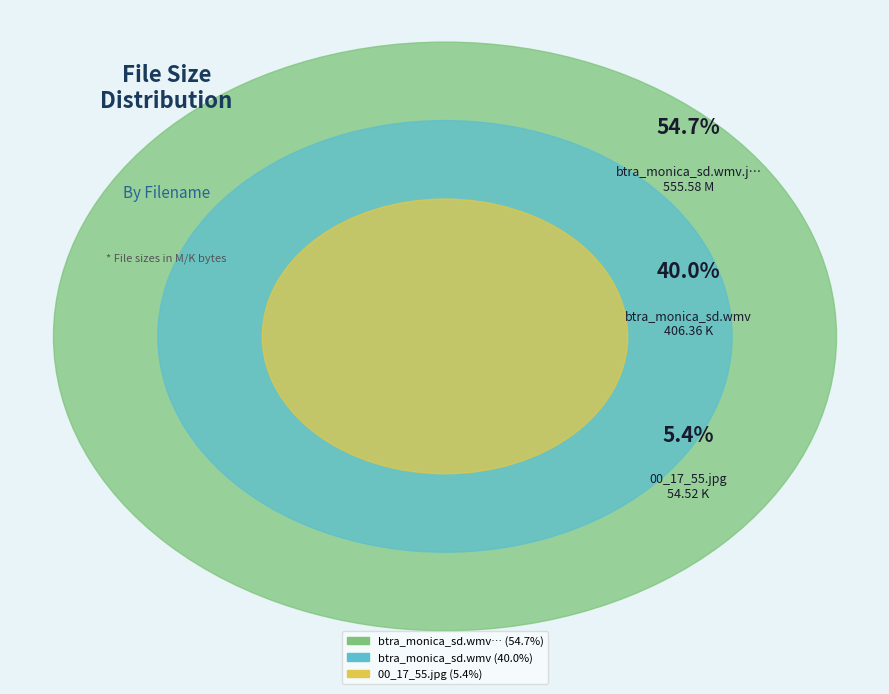

Which category has the biggest portion of the pie?

btra_monica_sd.wmv.jpg